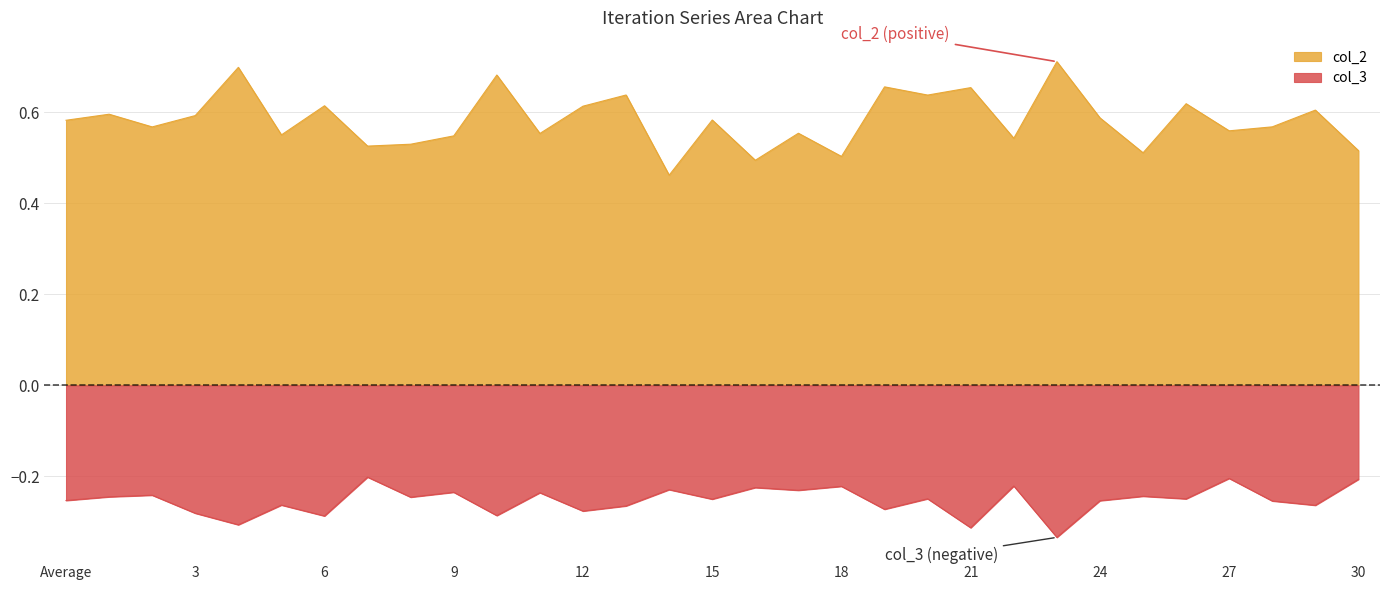

True or false: col_2 has a value of 0.6 at 29.

True